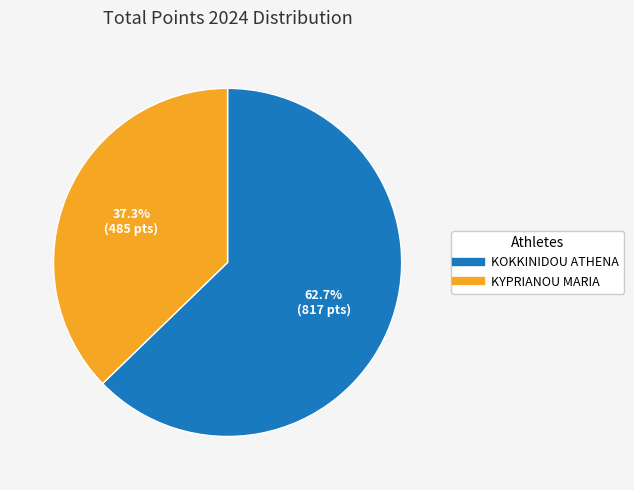

The KYPRIANOU MARIA slice represents 37% of the pie. True or false?

True